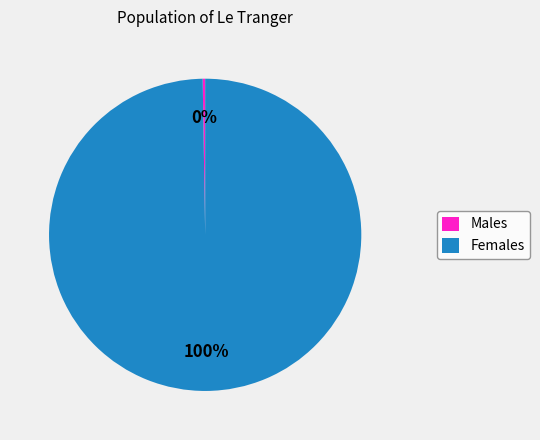

To the nearest percent, what percentage of the pie is Females?

100%